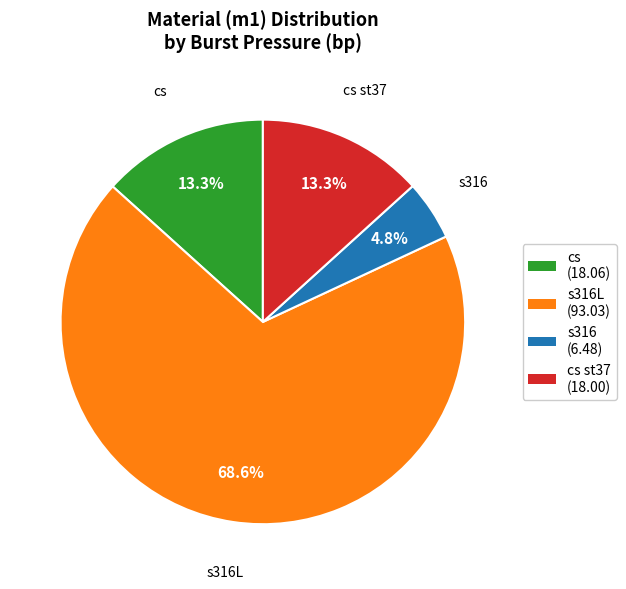

What portion of the pie excludes cs st37 (18.00)?

86.7%